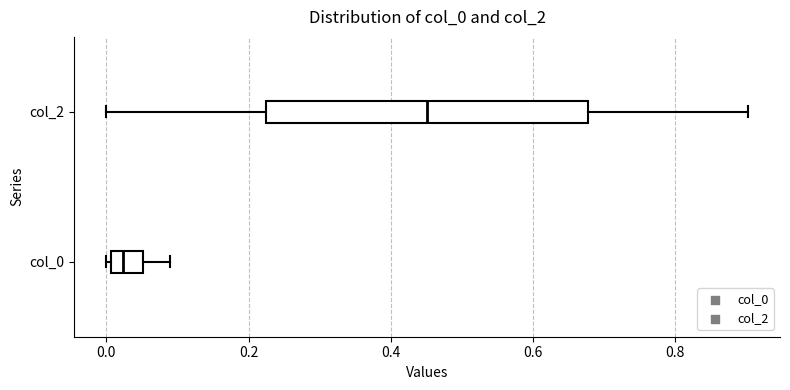

Where is the left edge of the box for col_2 on the x-axis? The values are not printed on the chart, so give them approximately, as read against the axis.

0.22